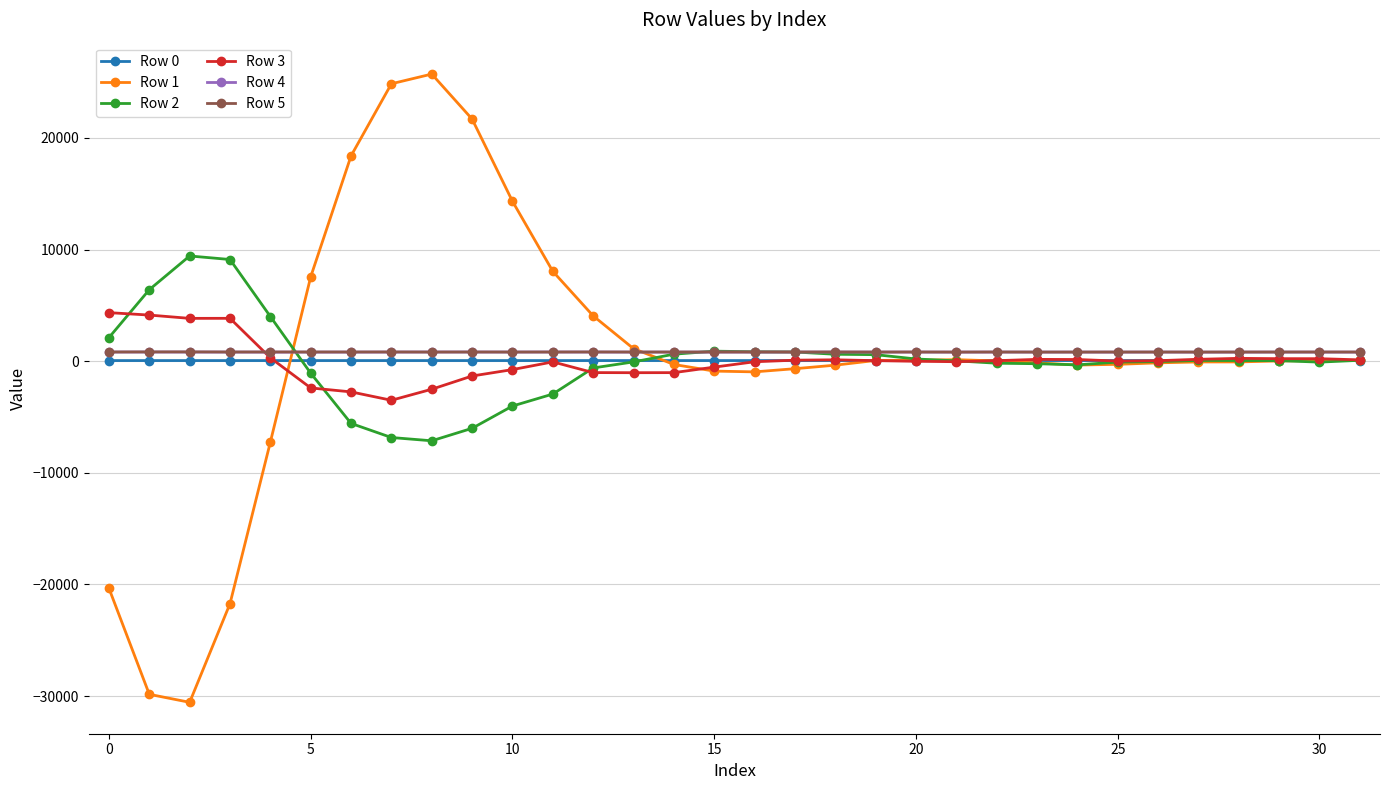

Which series has the widest spread of values?

Row 1